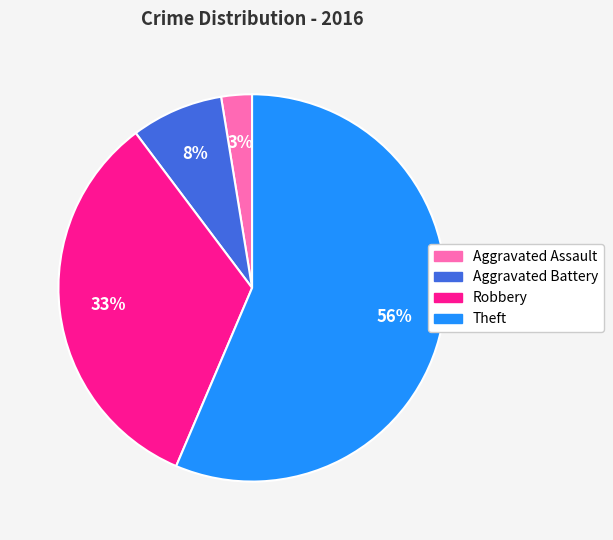

Is it true that Theft is 64% of the pie?

False